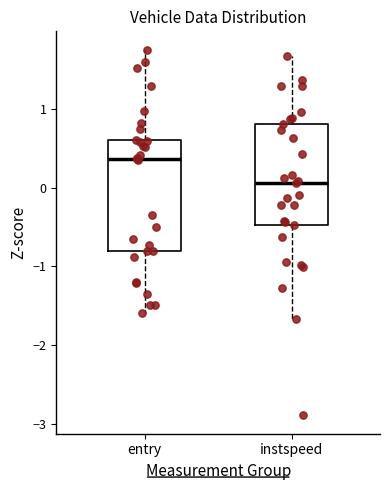

Where does the median line of the box for entry sit on the y-axis? The values are not printed on the chart, so give them approximately, as read against the axis.

0.4